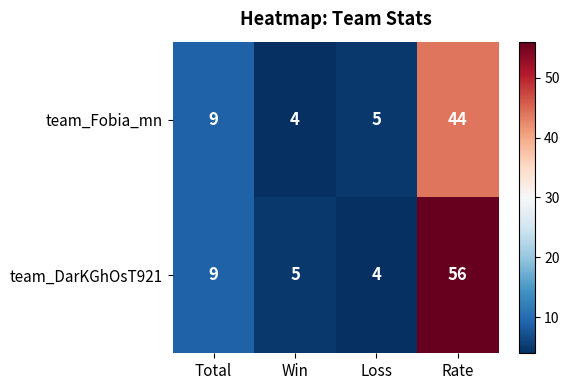

Reading right to left, extract all data points from this chart.

team_Fobia_mn: Rate=44	Loss=5	Win=4	Total=9
team_DarKGhOsT921: Rate=56	Loss=4	Win=5	Total=9